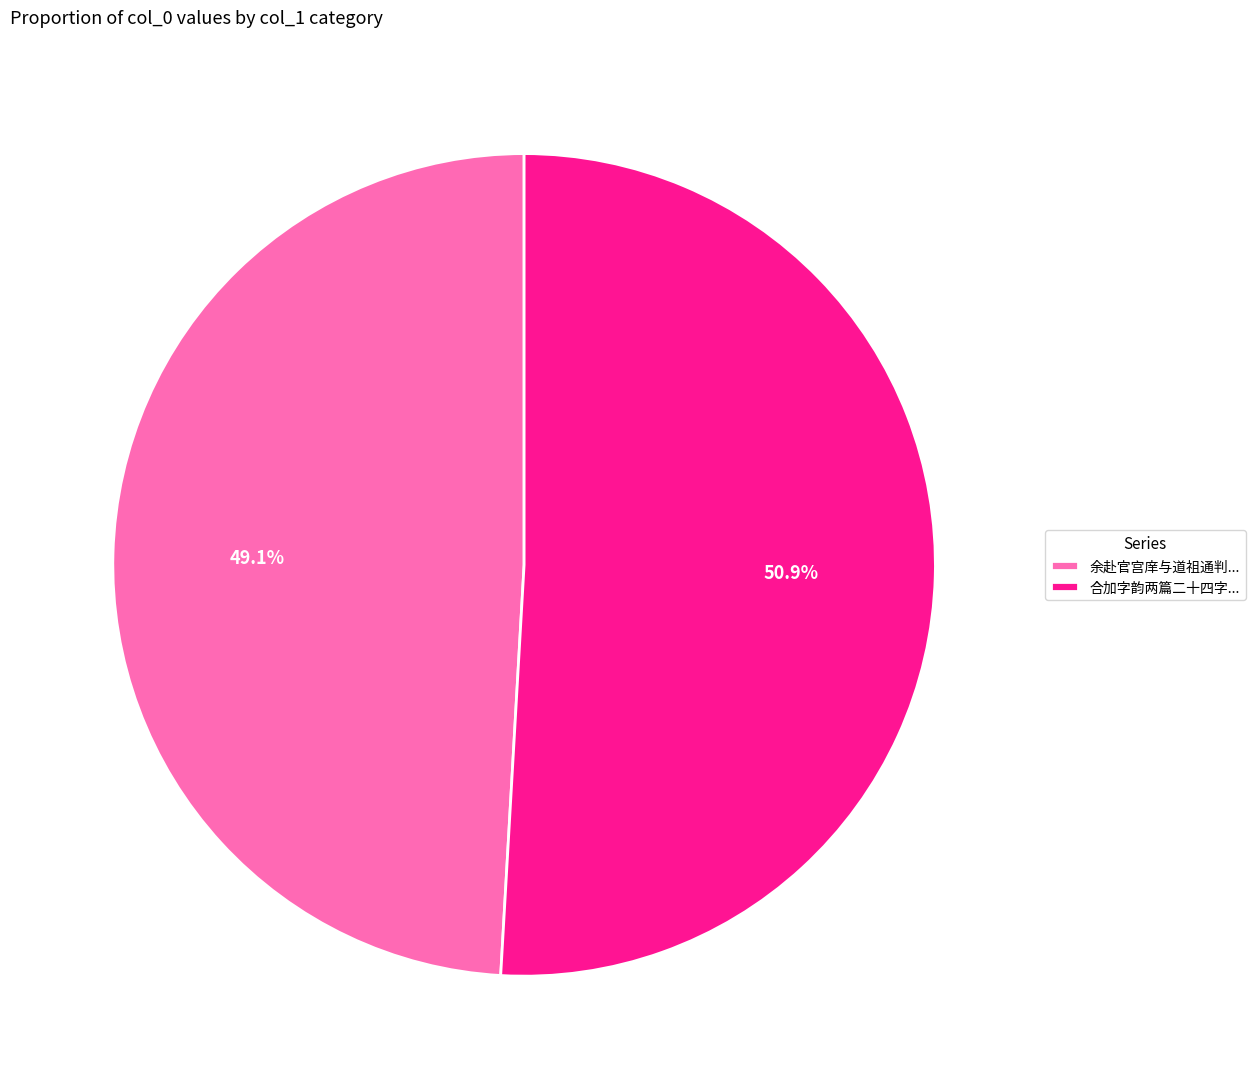

Rank the categories by value from lowest to highest.

余赴官宫庠与道祖通判..., 合加字韵两篇二十四字...